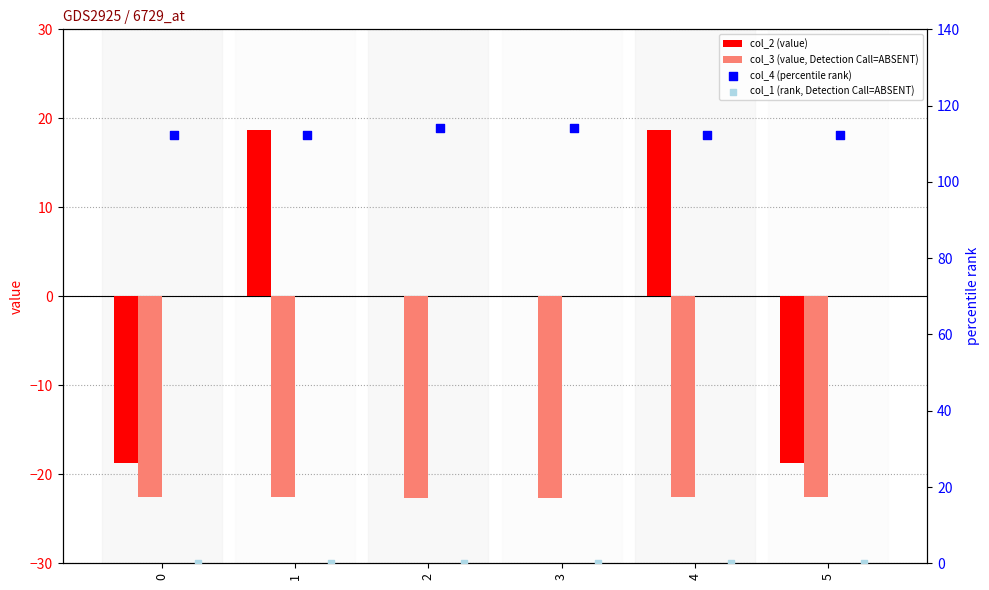

What is the total value across all series at 0?

71.0